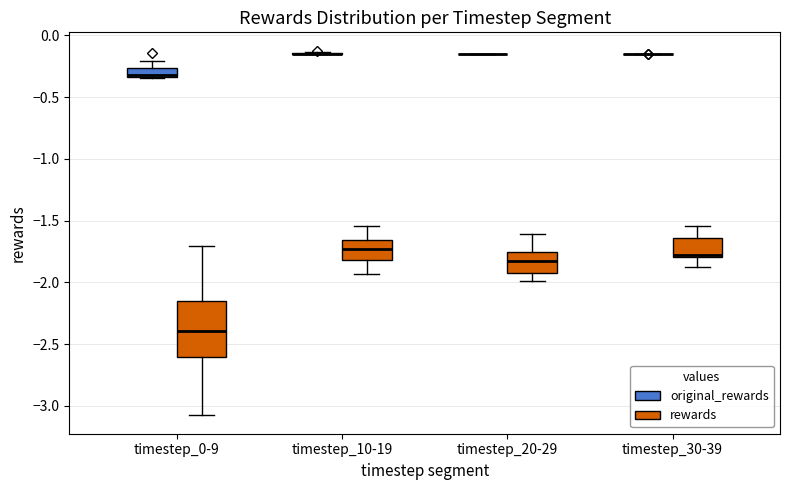

Which box is the tallest, from its lower edge to its upper edge?

timestep_0-9 (rewards)